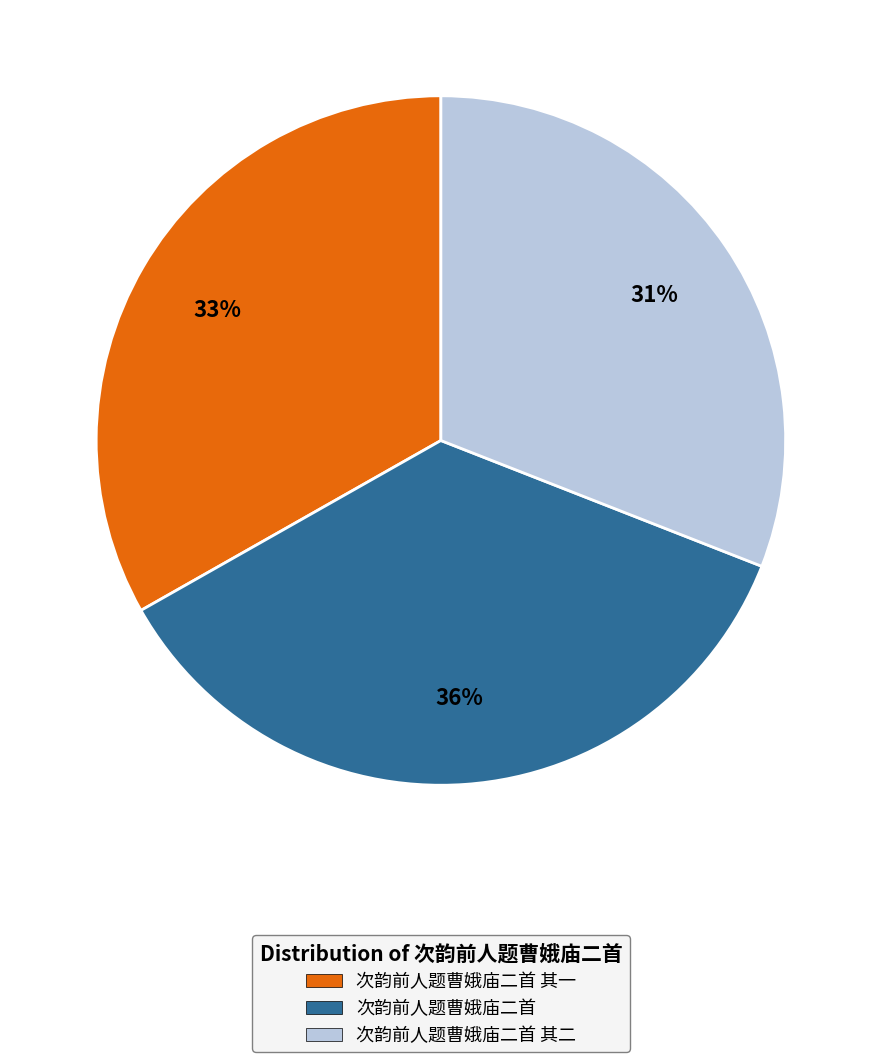

To the nearest percent, what is the average slice percentage?

33%